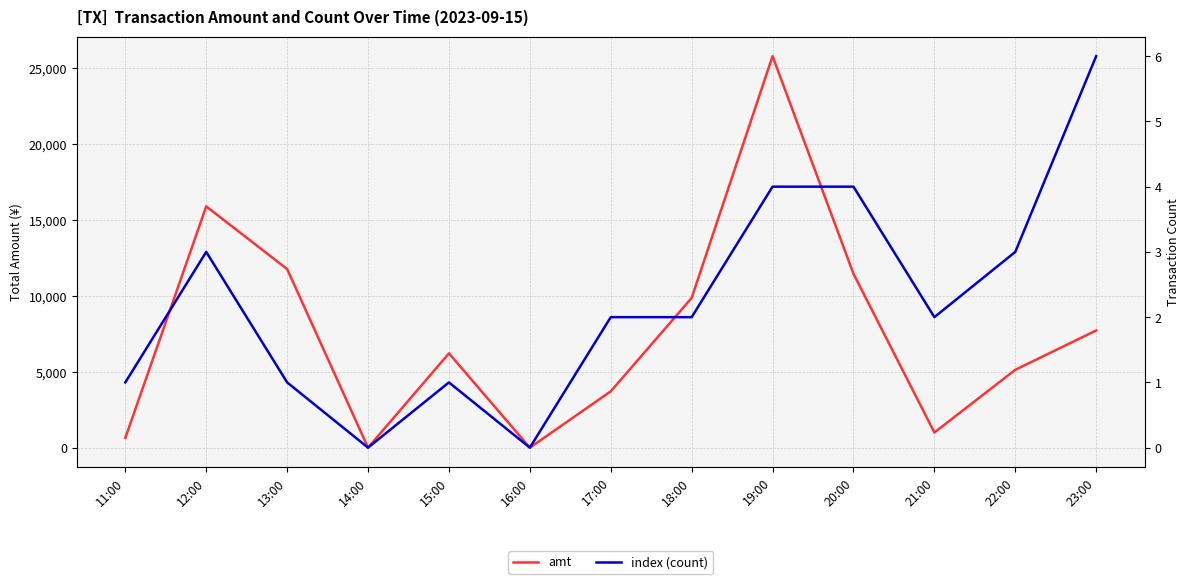

Which category has the highest value across all series?

19:00